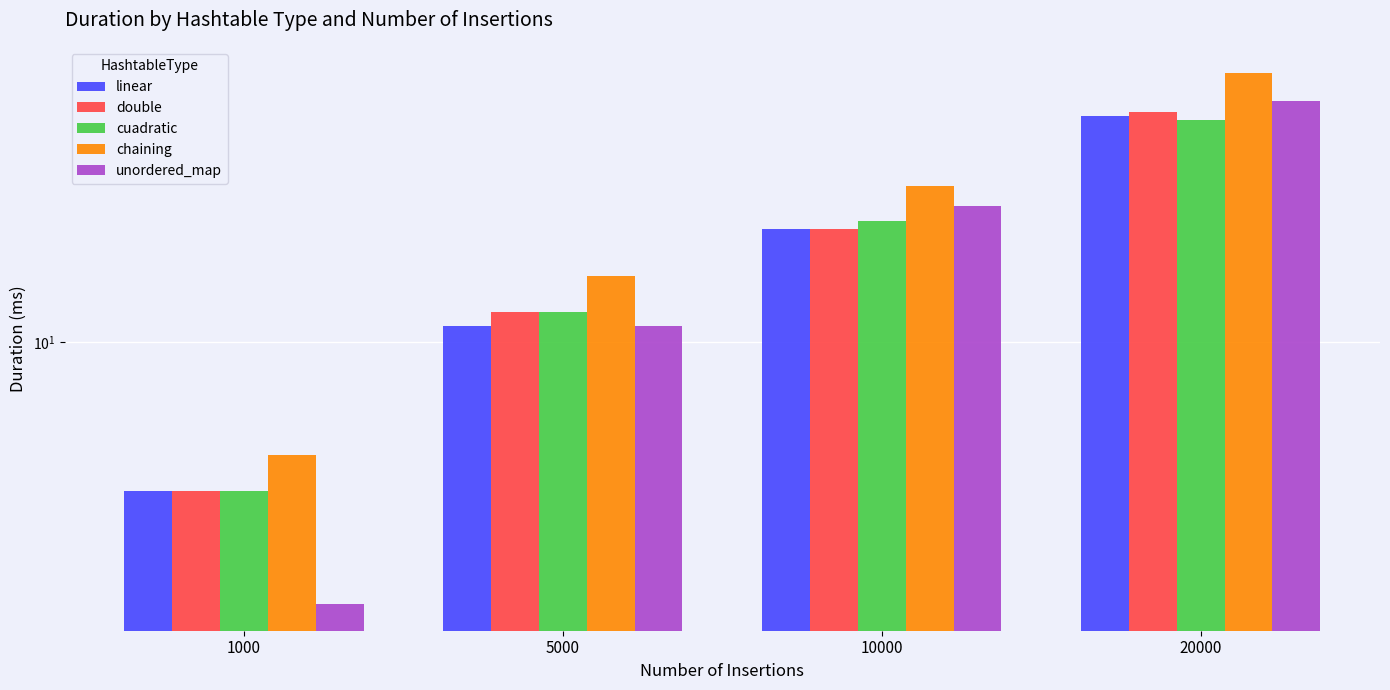

Which series has the largest total across all categories?

chaining